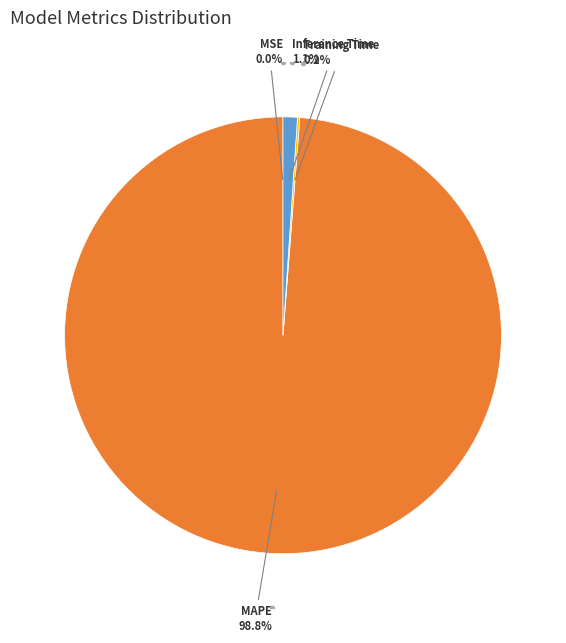

To the nearest percent, what is the difference between the largest and smallest slice percentages?

99%